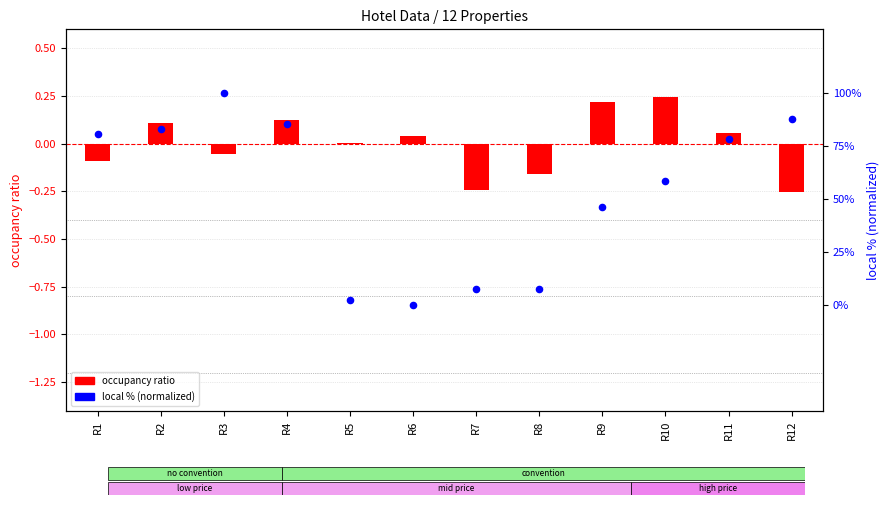

What are all the series names shown in the legend?

occupancy ratio, local % (norm)